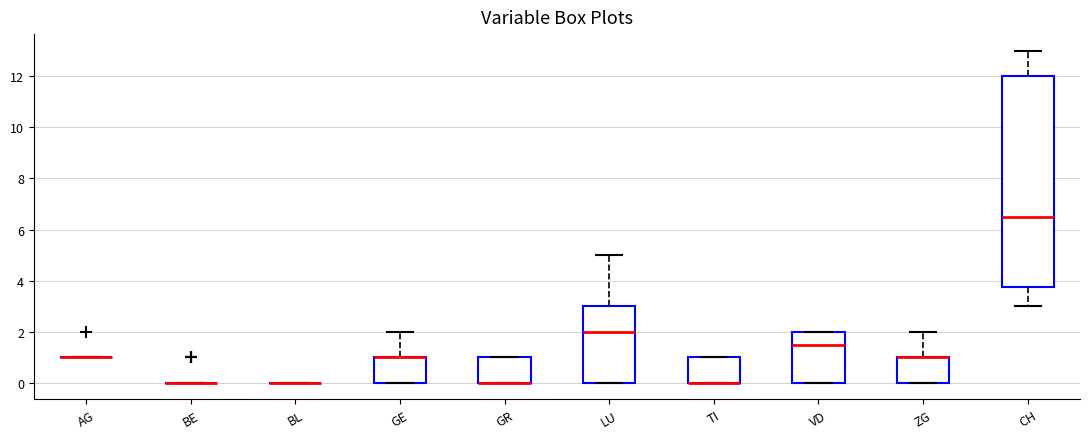

Comparing the boxes themselves (not the whiskers), which one is the tallest?

CH